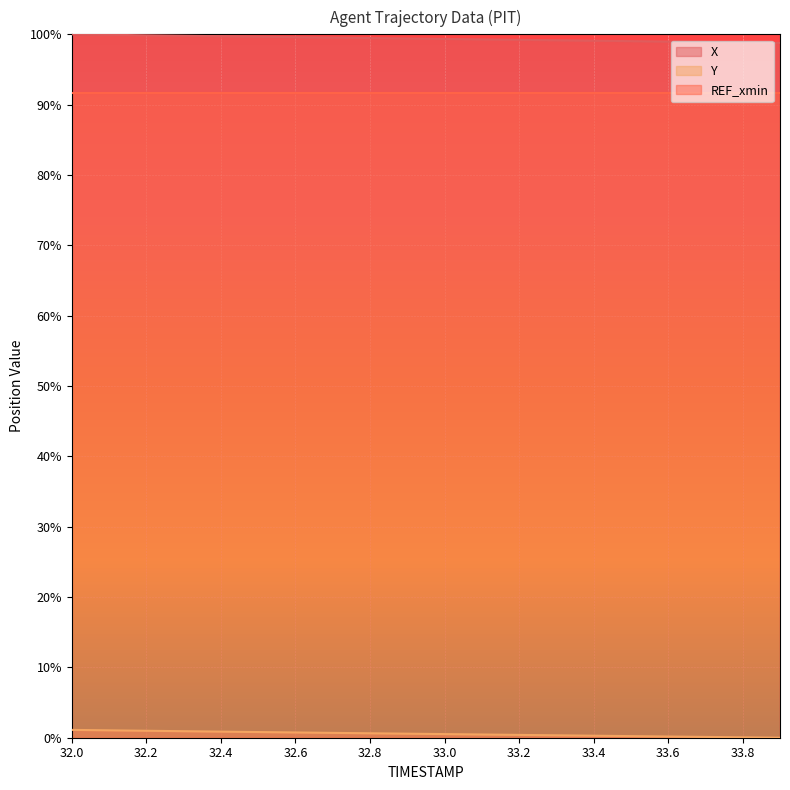

The Y series shows 0.6 at 33.1. True or false?

False